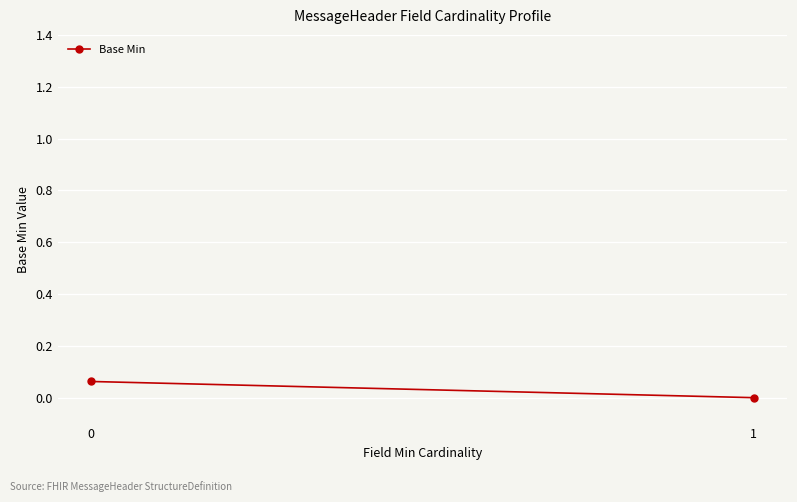

How many values are between 0 and 1?

2